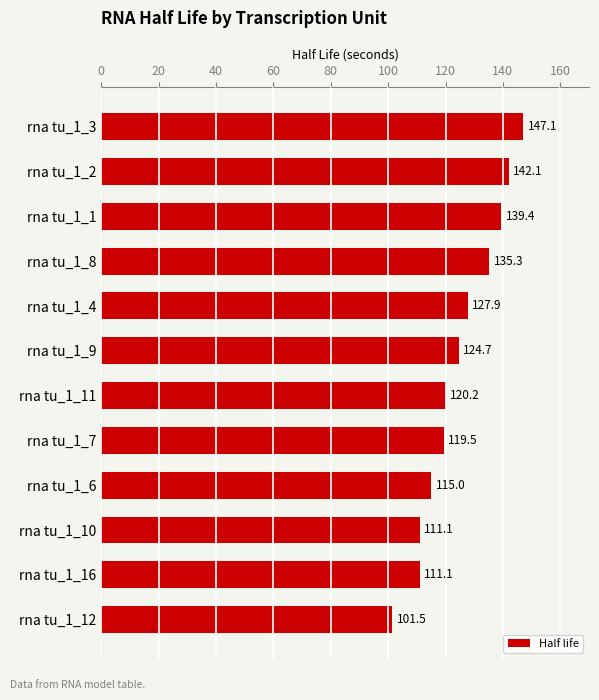

True or false: the data shows 244.4 at rna tu_1_1.

False